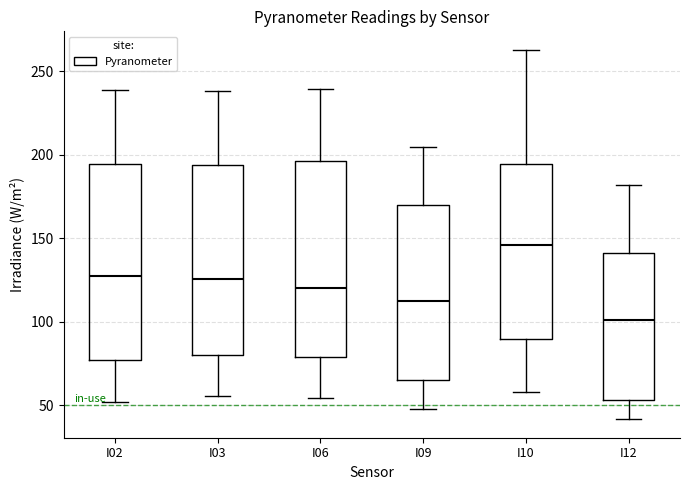

Reading left to right, transcribe this box plot: for each box, give where its median line is, the range the box spans, and where its two whiskers end, as read against the y-axis. The values are not printed on the chart, so give them approximately, as read against the axis.

I02: median 130, box 75 to 195, whiskers 50 to 240
I03: median 125, box 80 to 195, whiskers 55 to 240
I06: median 120, box 80 to 195, whiskers 55 to 240
I09: median 115, box 65 to 170, whiskers 50 to 205
I10: median 145, box 90 to 195, whiskers 60 to 265
I12: median 100, box 55 to 140, whiskers 40 to 180